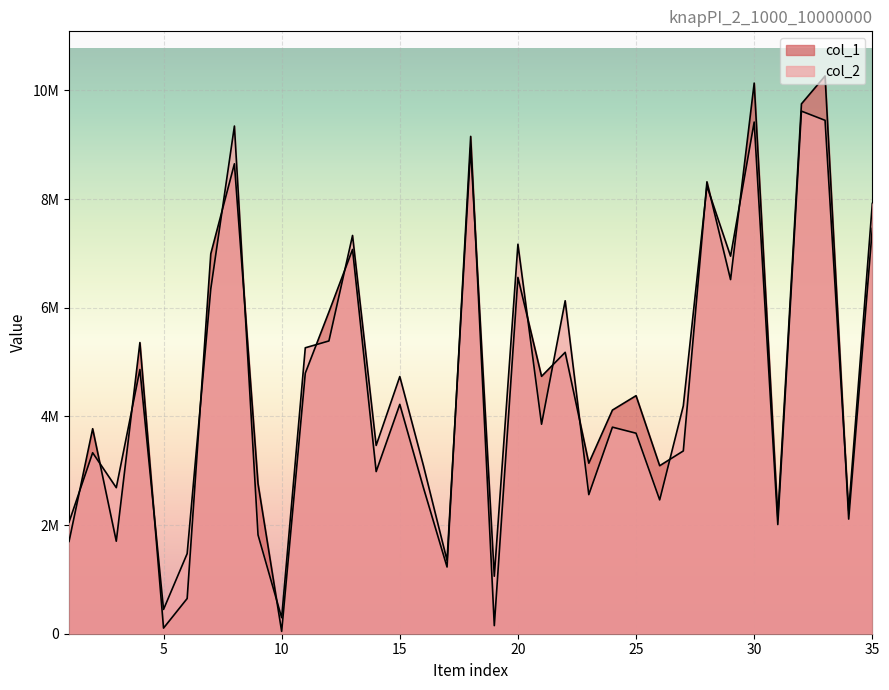

What is the total value across all series at 26?

5554778